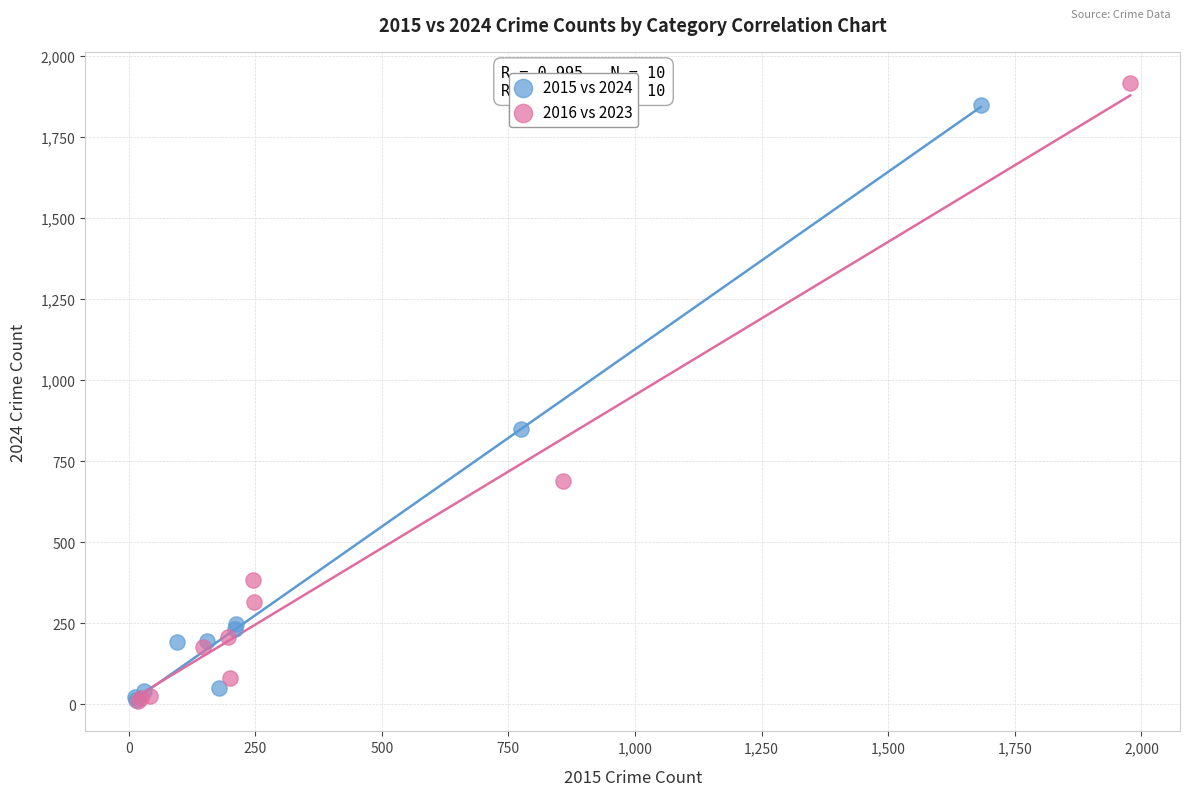

Which series has the largest Y range (max minus min)?

2016 vs 2023